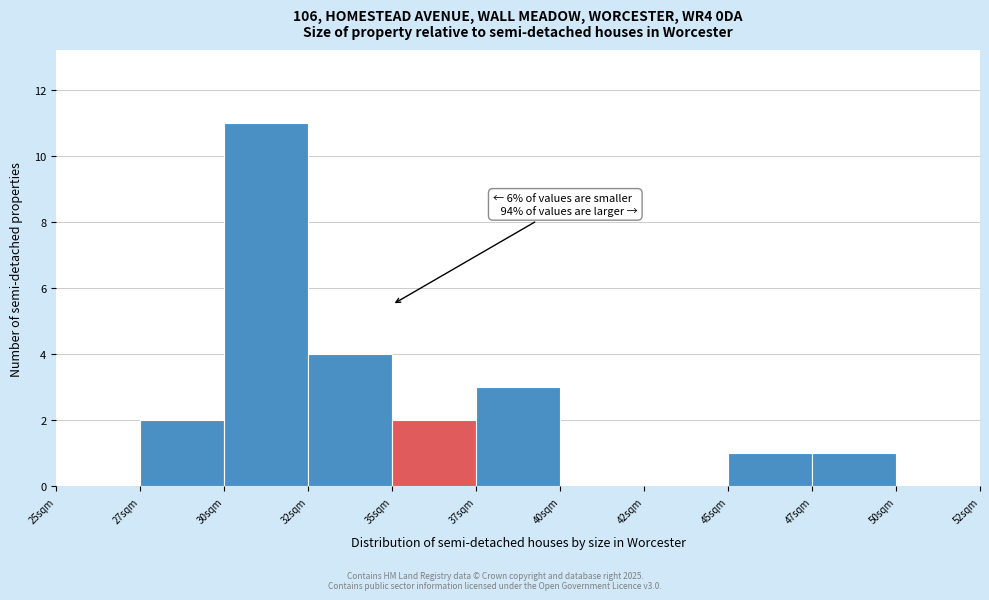

Reading left to right, list all the values displayed in this chart.

25sqm=0	27sqm=2	30sqm=11	32sqm=4	35sqm=2	37sqm=3	40sqm=0	42sqm=0	45sqm=1	47sqm=1	50sqm=0